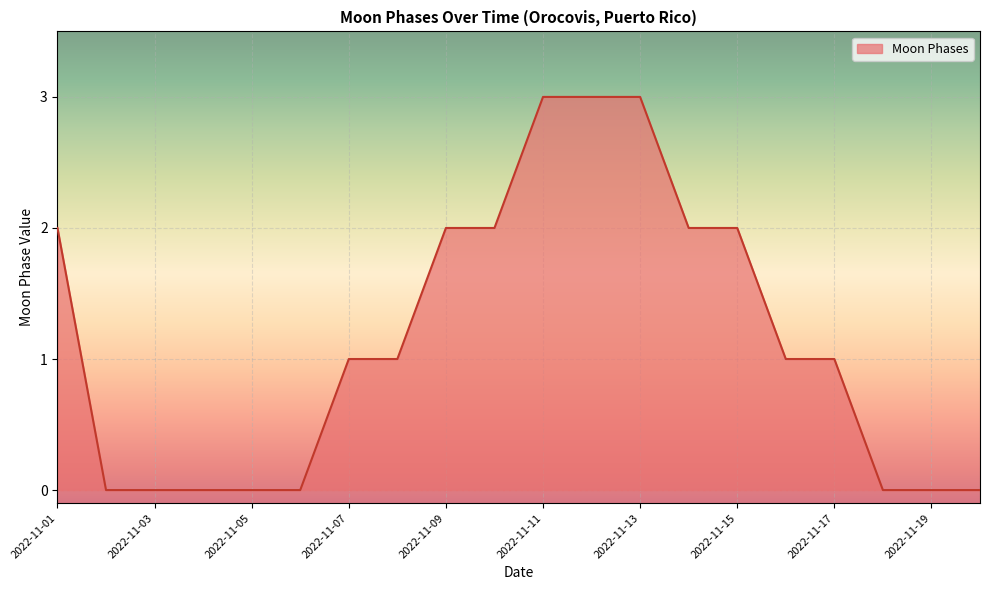

What is the difference between the maximum and second lowest values?

3